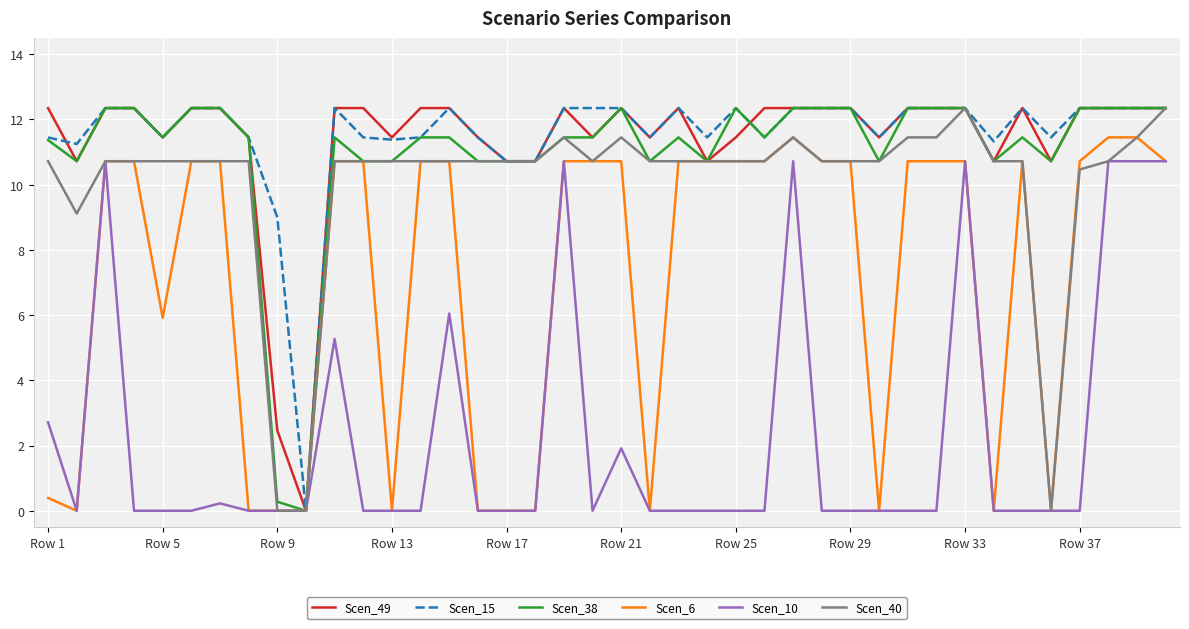

True or false: Scen_38 and Scen_6 cross at least once.

False